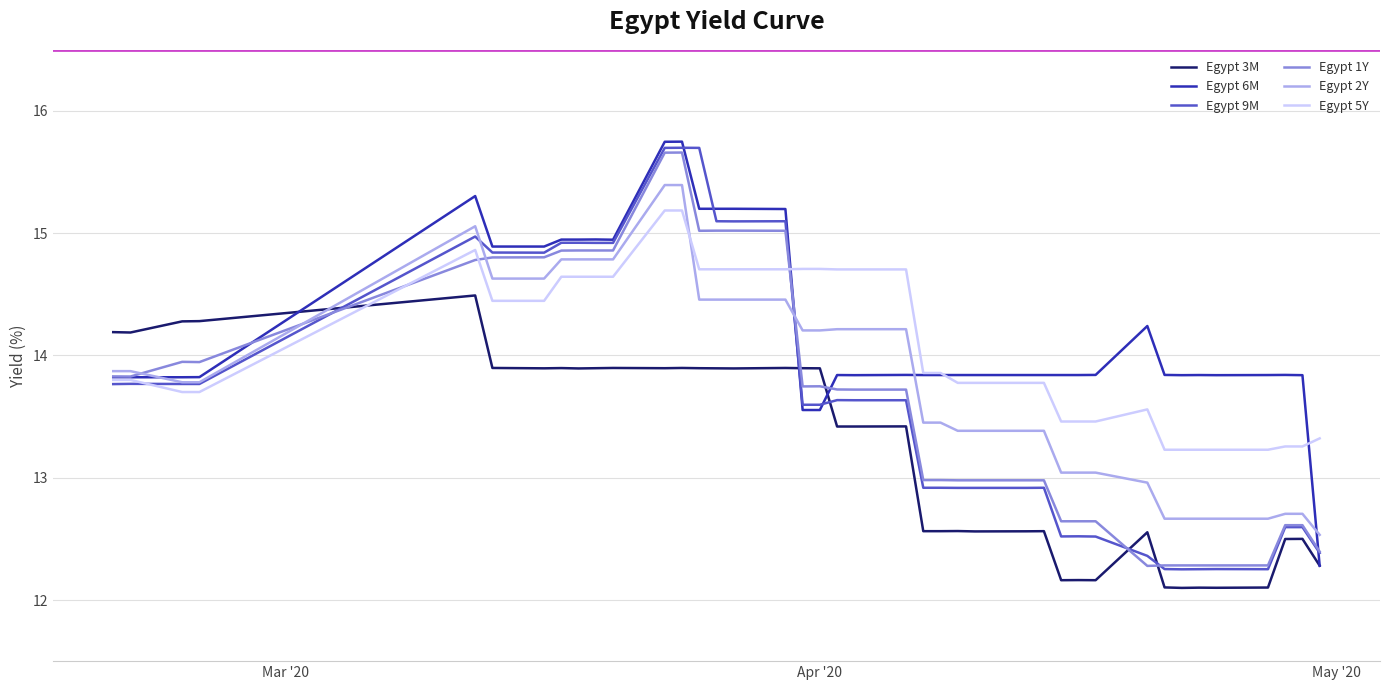

True or false: Egypt 2Y has more than 0 interior local peaks.

True